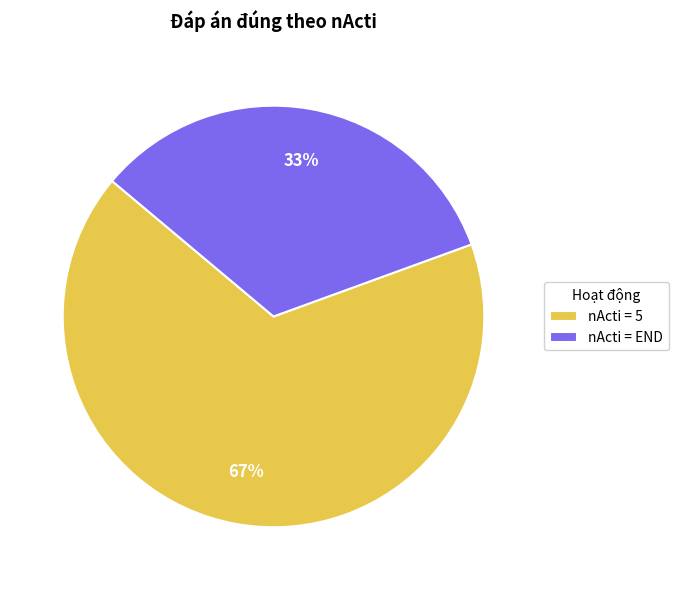

Is it true that nActi = END is 20% of the pie?

False